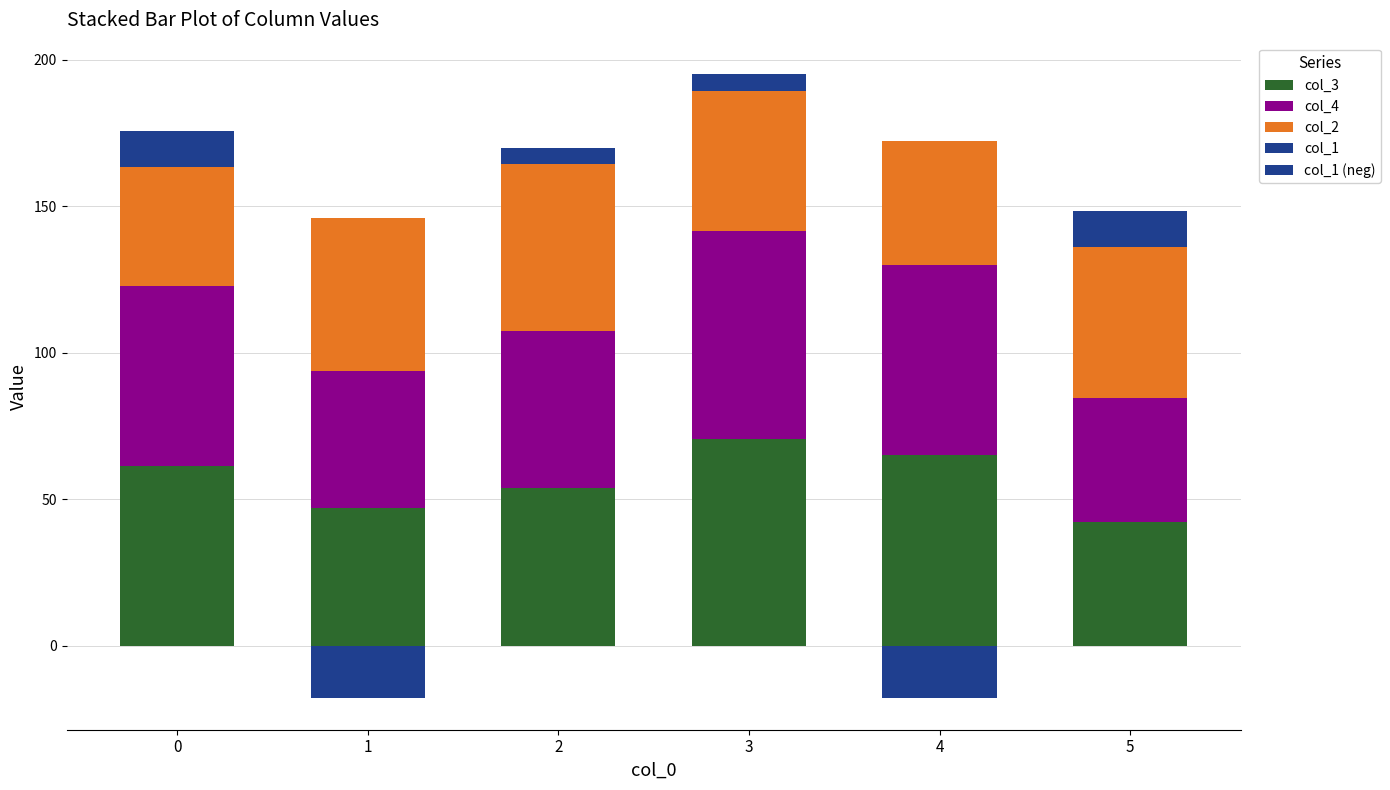

What is the average value of the col_3 series?

56.6